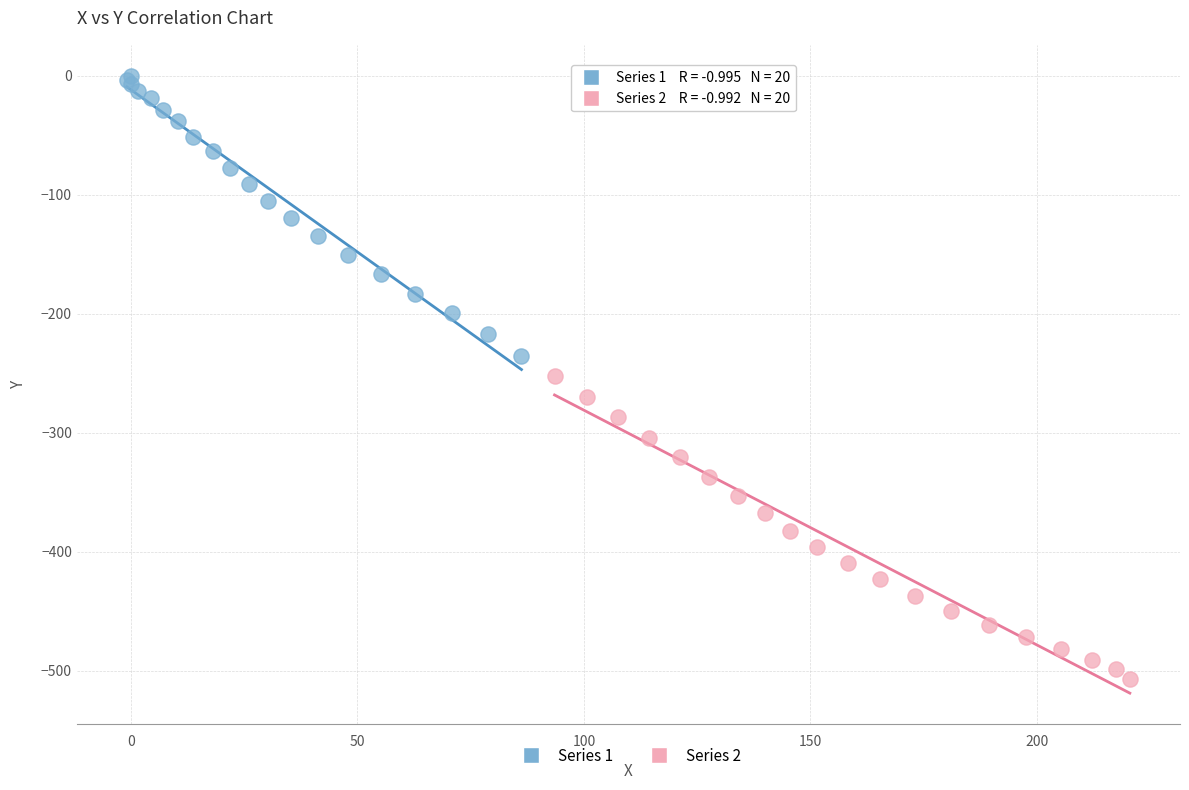

Which series reaches the minimum Y coordinate?

Series 2